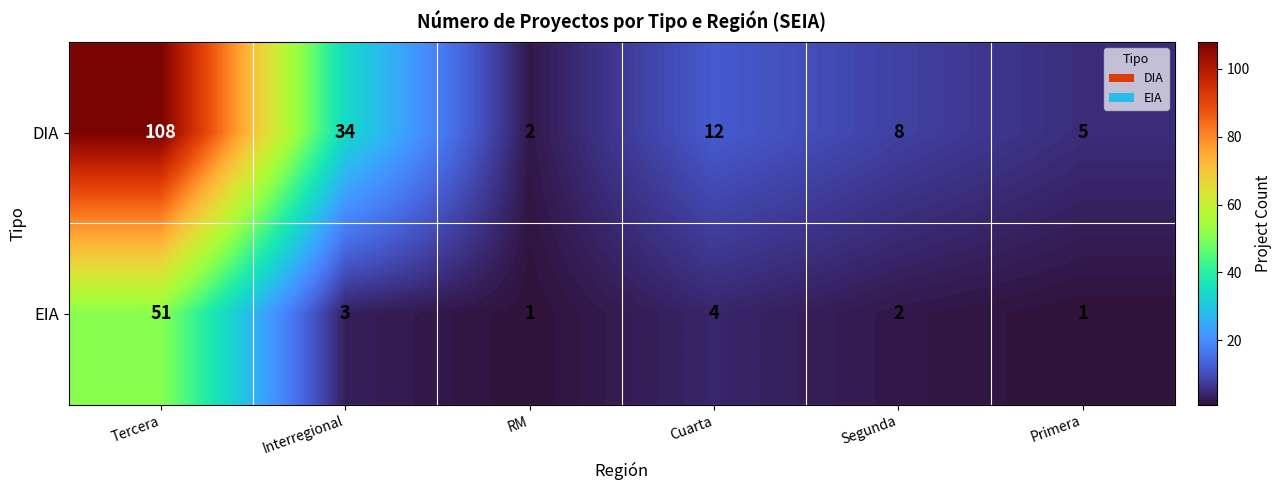

What is the average value of the DIA series?

28